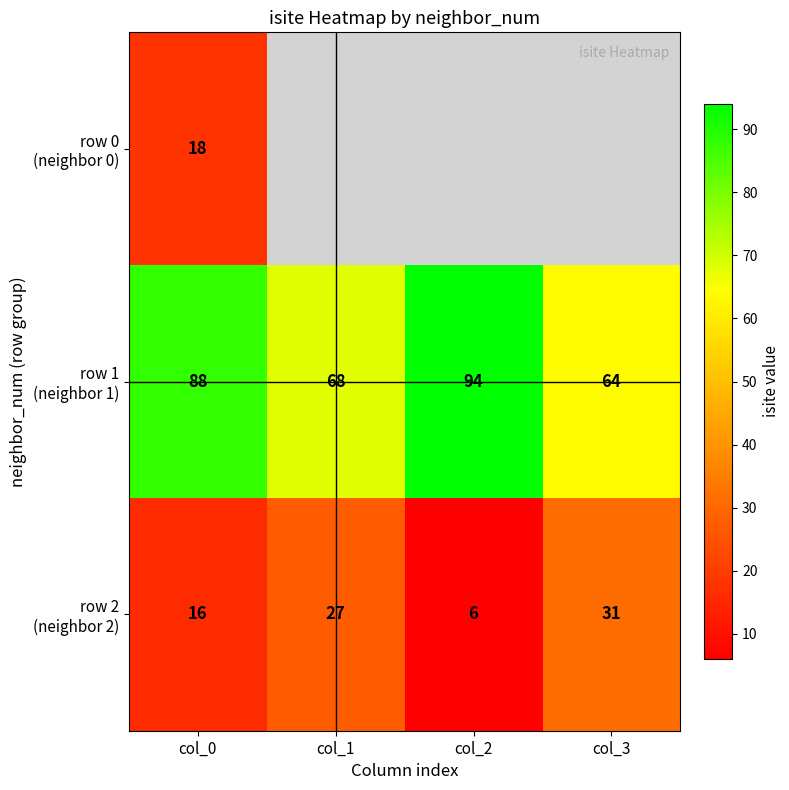

What is the total value across all series at col_0?

122